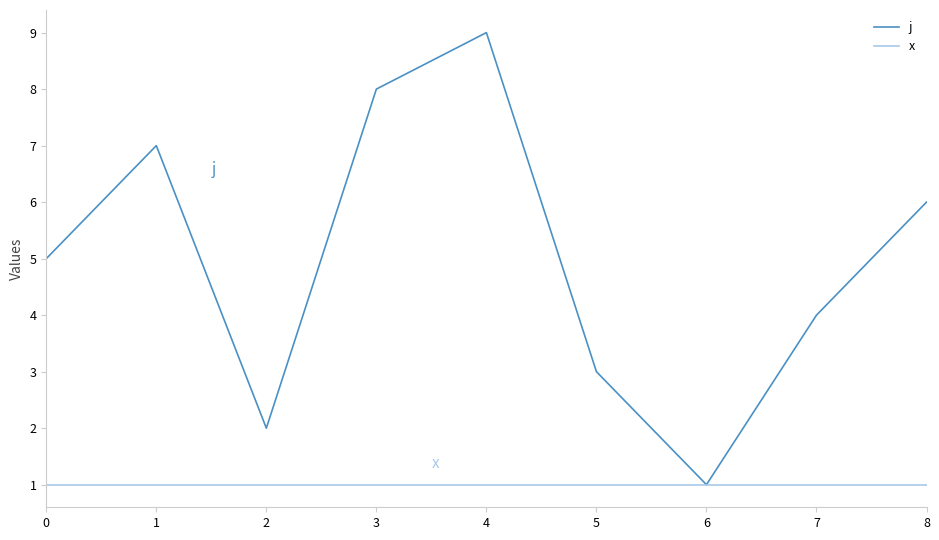

Rank the series by their average value, from lowest to highest.

x, j